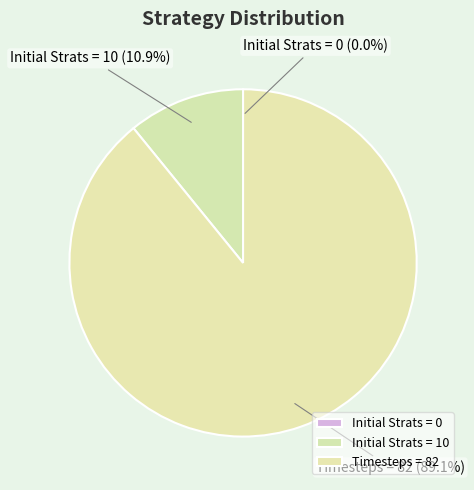

How much of the chart is everything except Initial Strats = 10?

89.1%